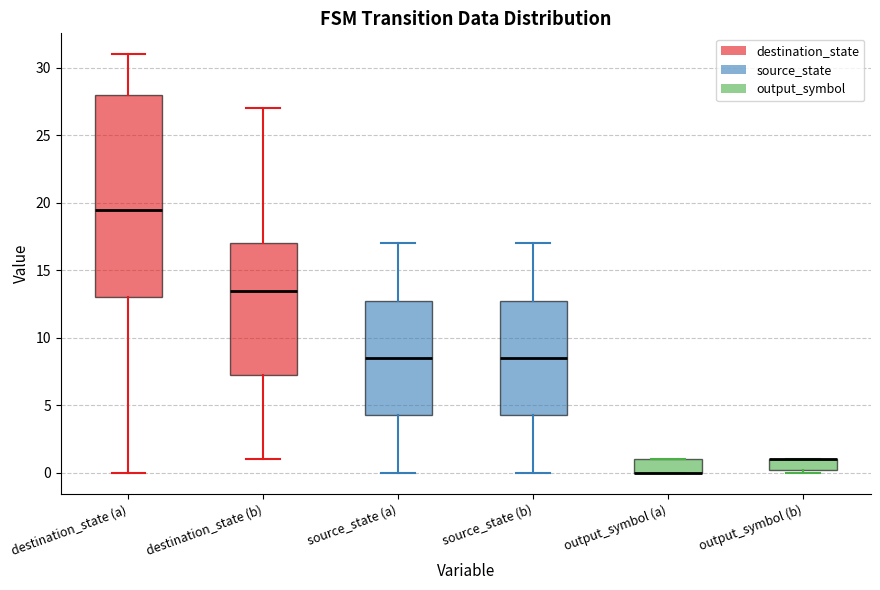

Reading left to right, read every box against the y-axis: the position of its median line, the range the box covers, and the ends of its whiskers. The values are not printed on the chart, so give them approximately, as read against the axis.

destination_state (a): median 19.5, box 13.0 to 28.0, whiskers 0.0 to 31.0
destination_state (b): median 13.5, box 7.5 to 17.0, whiskers 1.0 to 27.0
source_state (a): median 8.5, box 4.5 to 13.0, whiskers 0.0 to 17.0
source_state (b): median 8.5, box 4.5 to 13.0, whiskers 0.0 to 17.0
output_symbol (a): median 0.0 (drawn on the box's lower edge), box 0.0 to 1.0, whiskers 0.0 to 1.0
output_symbol (b): median 1.0 (drawn on the box's upper edge), box 0.5 to 1.0, whiskers 0.0 to 1.0